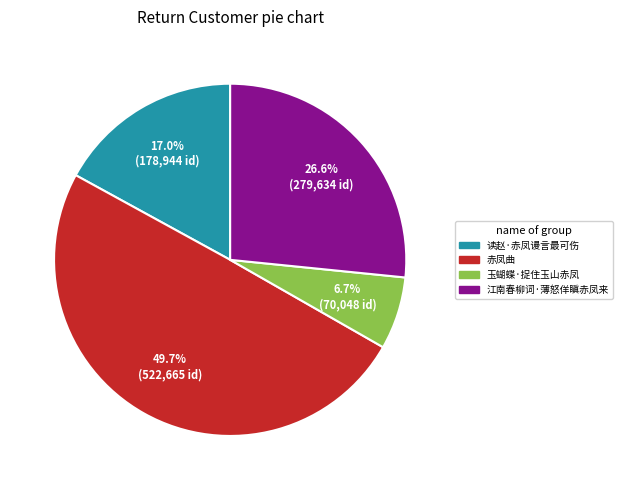

To the nearest percent, what percentage of the pie is 江南春柳词·薄怒佯瞋赤凤来?

27%